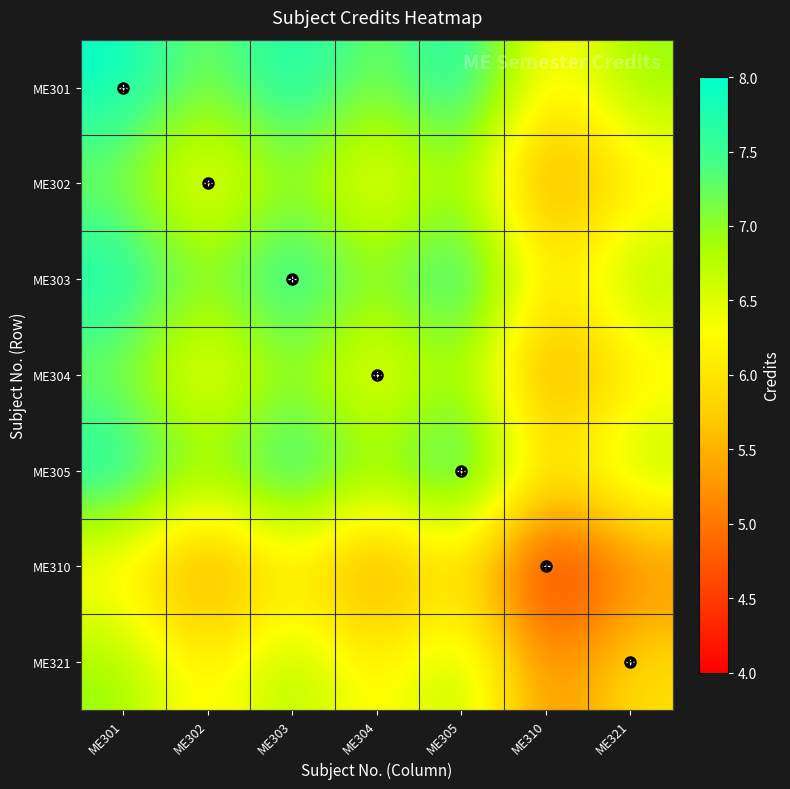

What is the spread (max minus min) of values at ME305?

2